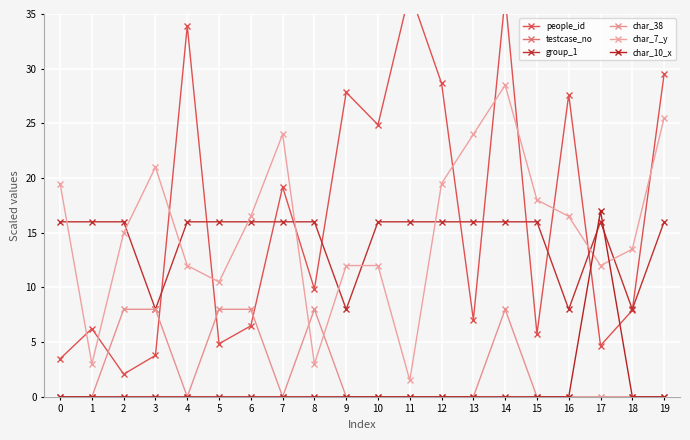

Is it true that group_1 equals 16.0 at 7?

True